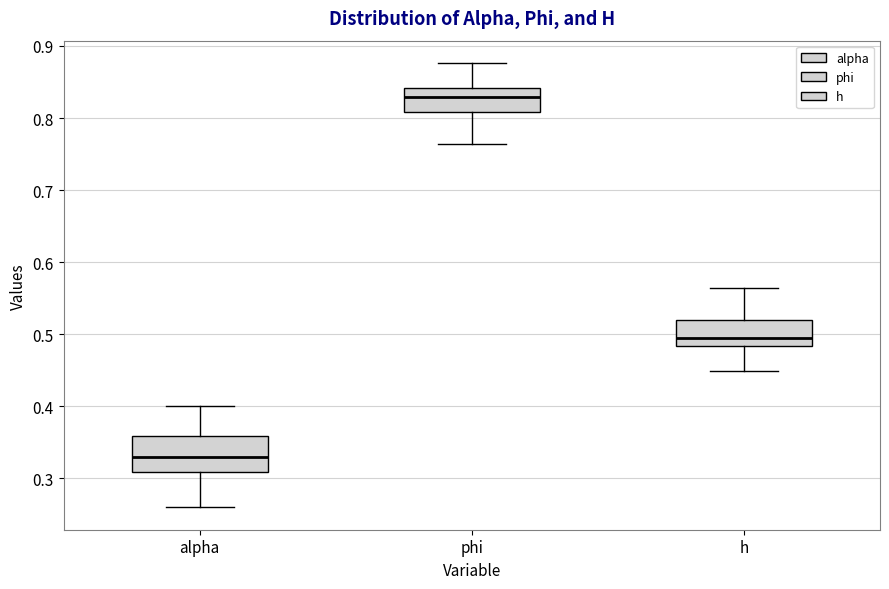

Which box has the highest median line?

phi